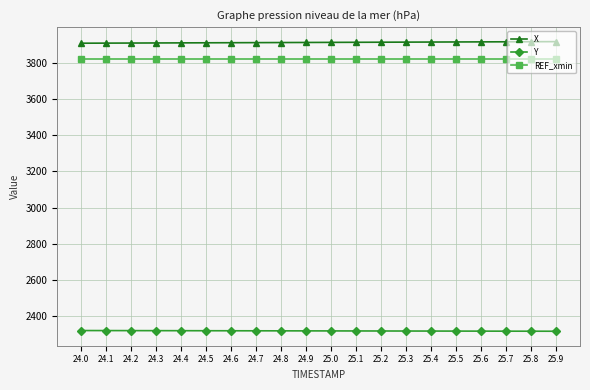

How many series are shown in this chart?

3